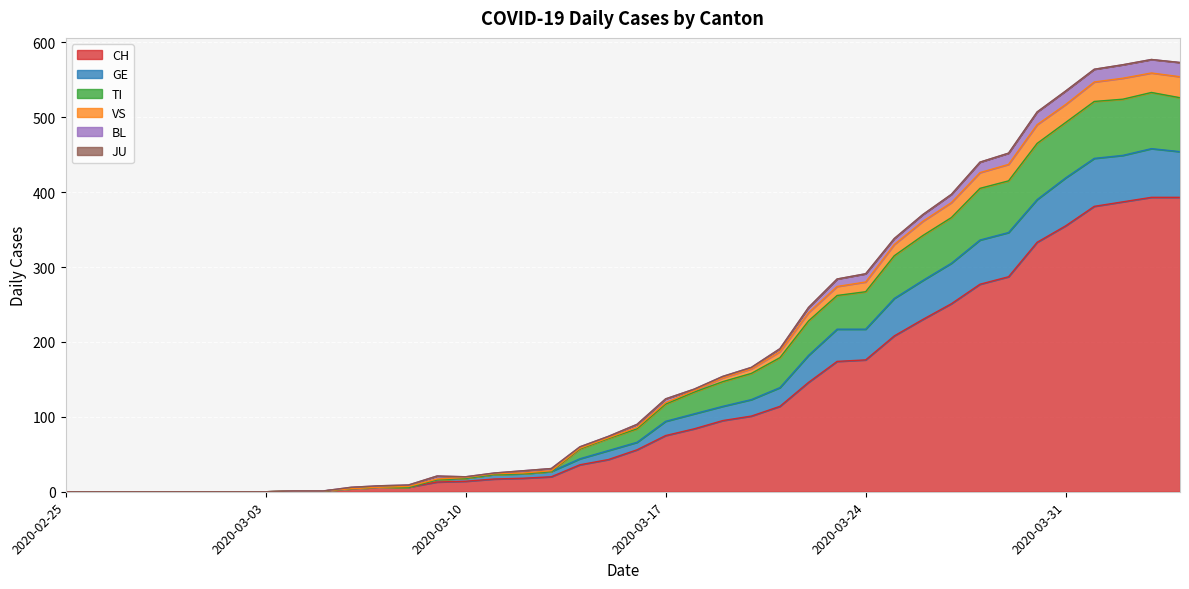

What position from the right is 2020-03-21?

15